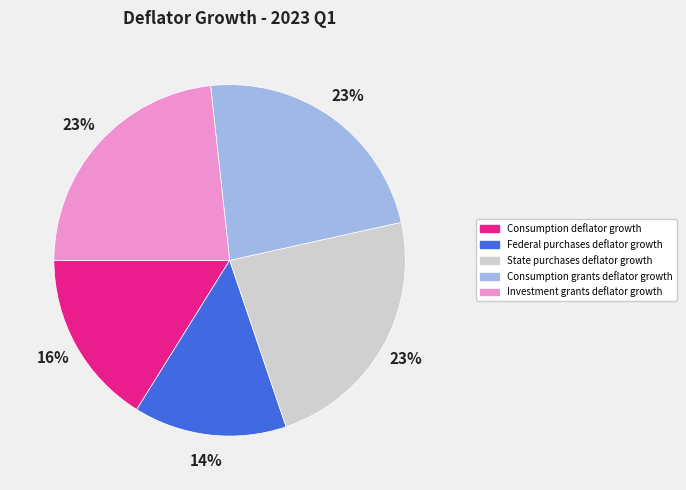

Is it true that Federal purchases deflator growth is 14% of the pie?

True